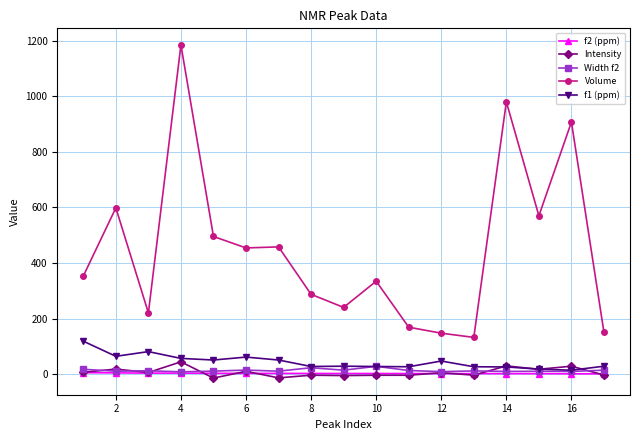

Which series has the widest spread of values?

Volume